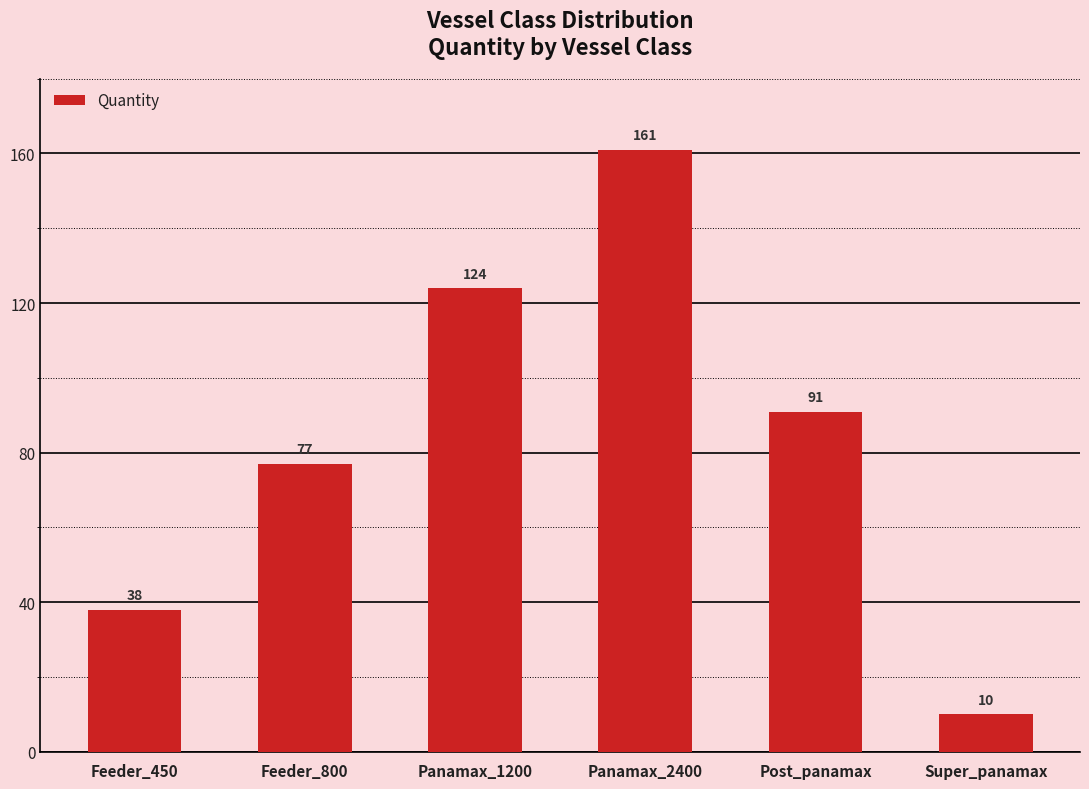

Read the value at Feeder_800, to the nearest 5.

75